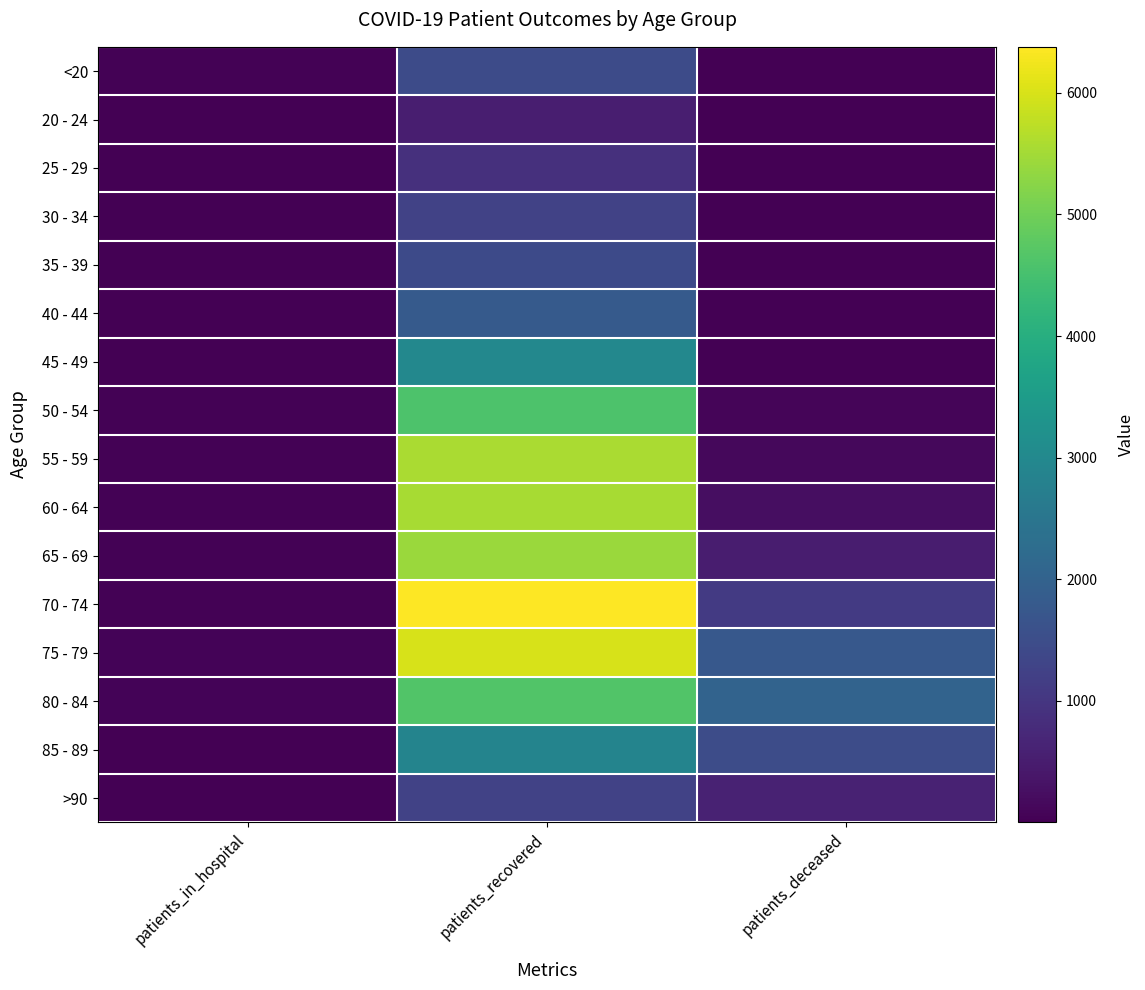

At patients_recovered, list the series in order from largest to smallest.

70 - 74, 75 - 79, 55 - 59, 60 - 64, 65 - 69, 80 - 84, 50 - 54, 45 - 49, 85 - 89, 40 - 44, <20, 35 - 39, >90, 30 - 34, 25 - 29, 20 - 24